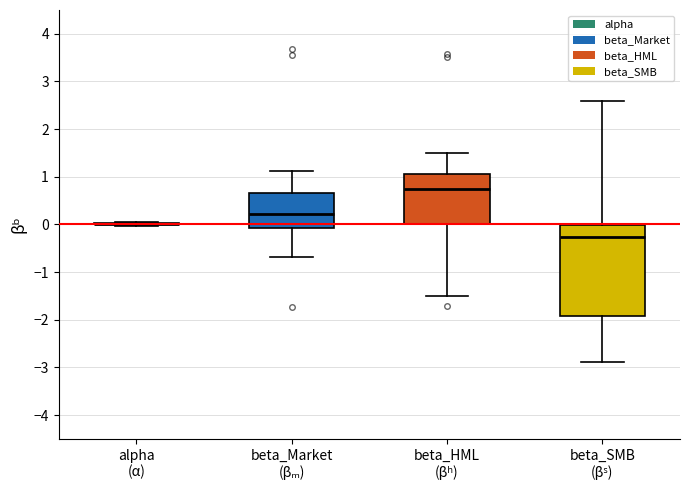

Reading left to right, transcribe this box plot: for each box, give where its median line is, the range the box spans, and where its two whiskers end, as read against the y-axis. The values are not printed on the chart, so give them approximately, as read against the axis.

alpha (α): box collapsed to a line at 0.0, whiskers 0.0 to 0.1
beta_Market (βₘ): median 0.2, box -0.1 to 0.7, whiskers -0.7 to 1.1
beta_HML (βʰ): median 0.7, box 0.0 to 1.1, whiskers -1.5 to 1.5
beta_SMB (βˢ): median -0.3, box -1.9 to 0.0, whiskers -2.9 to 2.6